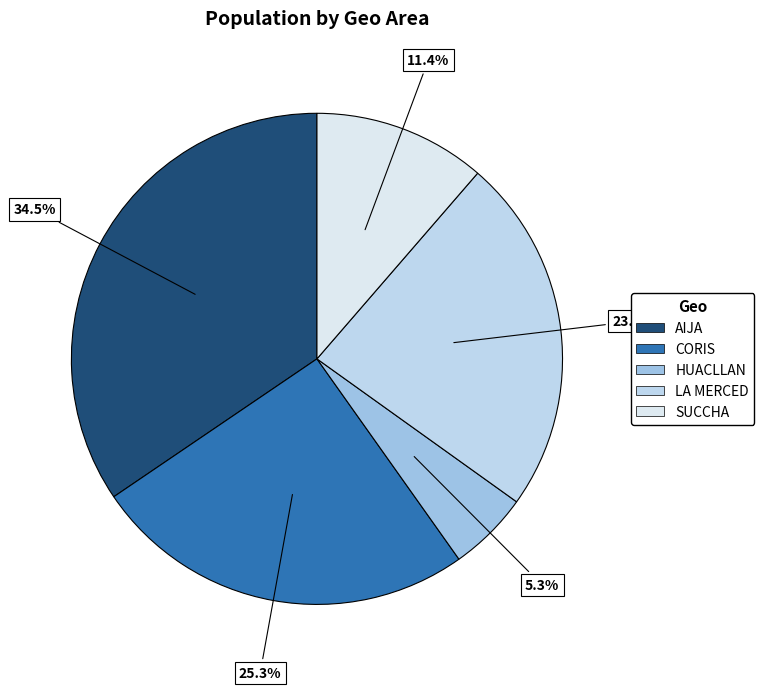

What is the change in value from AIJA to CORIS?

-554